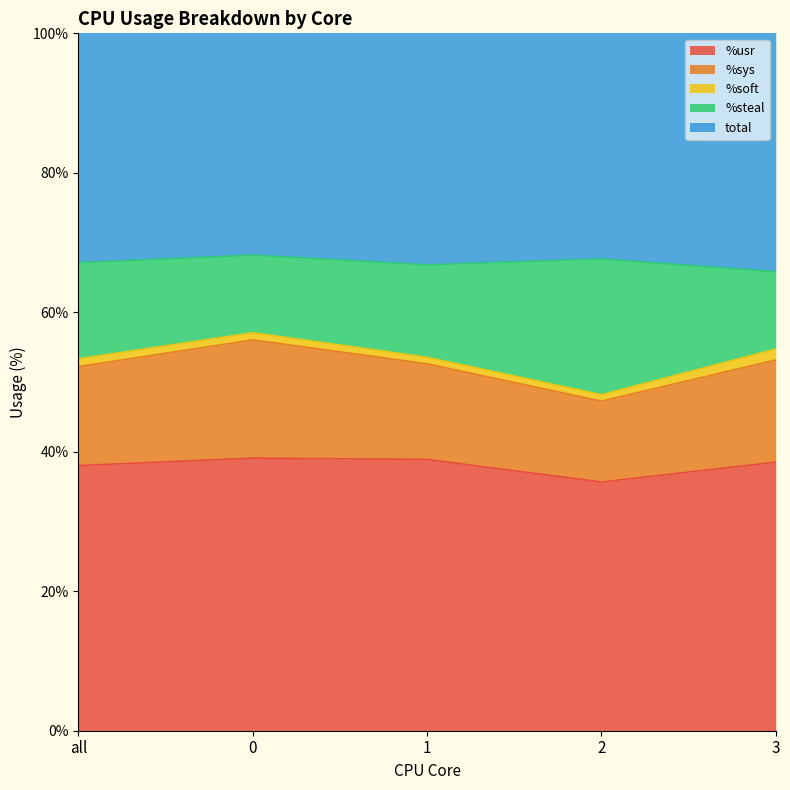

Reading left to right, list all the values displayed in this chart.

%usr: all=38.0	0=39.1	1=38.9	2=35.7	3=38.5
%sys: all=14.2	0=16.9	1=13.7	2=11.6	3=14.7
%soft: all=1.1	0=1.0	1=0.9	2=0.9	3=1.6
%steal: all=13.8	0=11.1	1=13.3	2=19.5	3=11.1
total: all=67.1	0=68.2	1=66.8	2=67.6	3=65.8